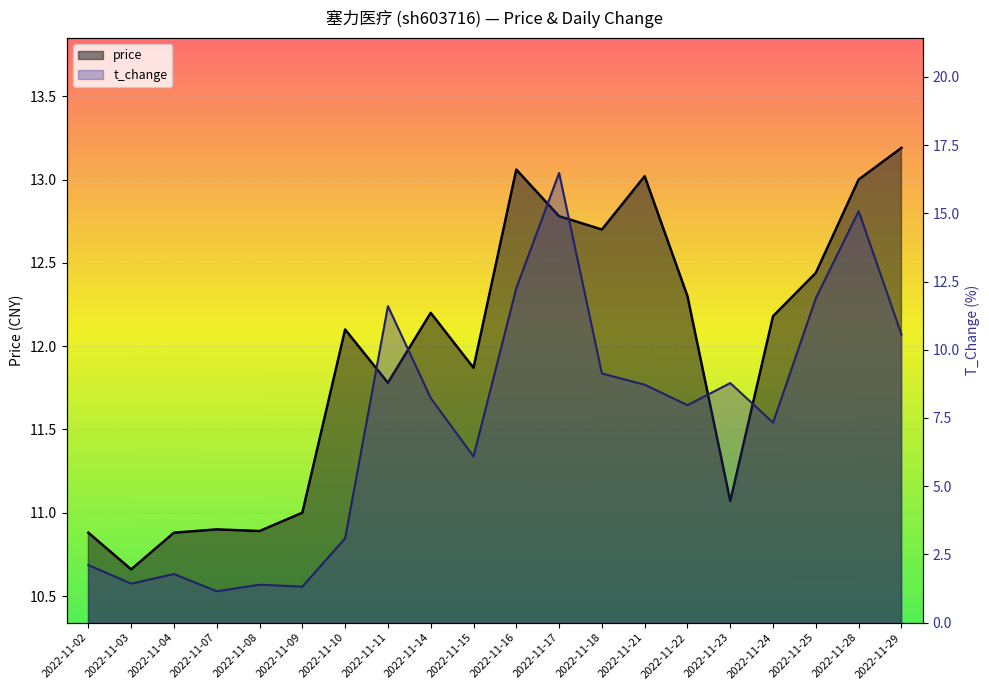

What are all the series names shown in the legend?

price, t_change